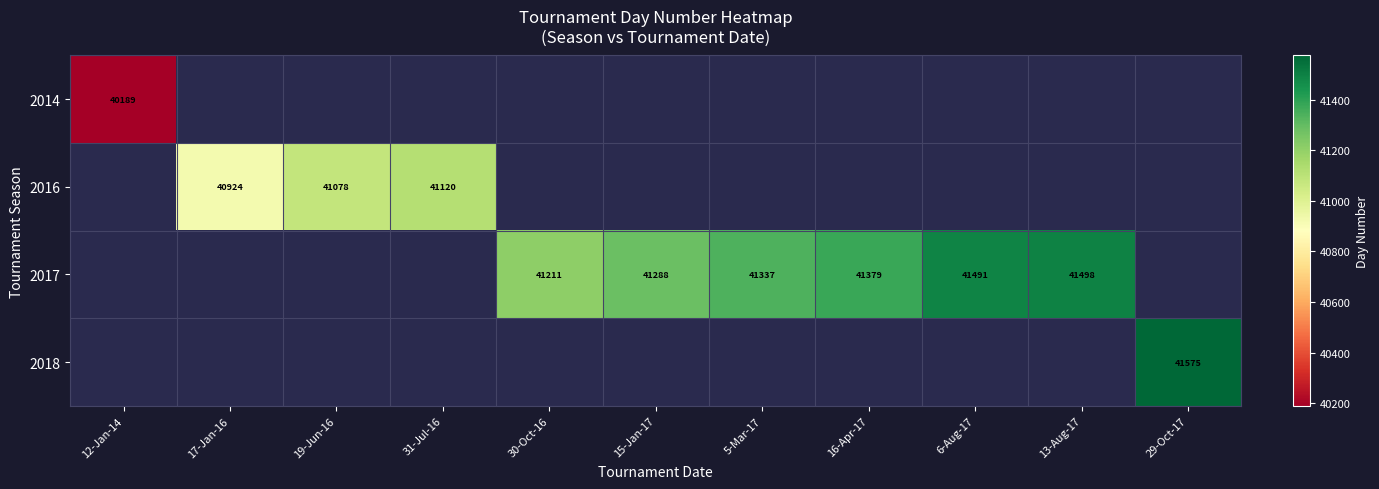

The value of 2016 at 31-Jul-16 is 41120. True or false?

True